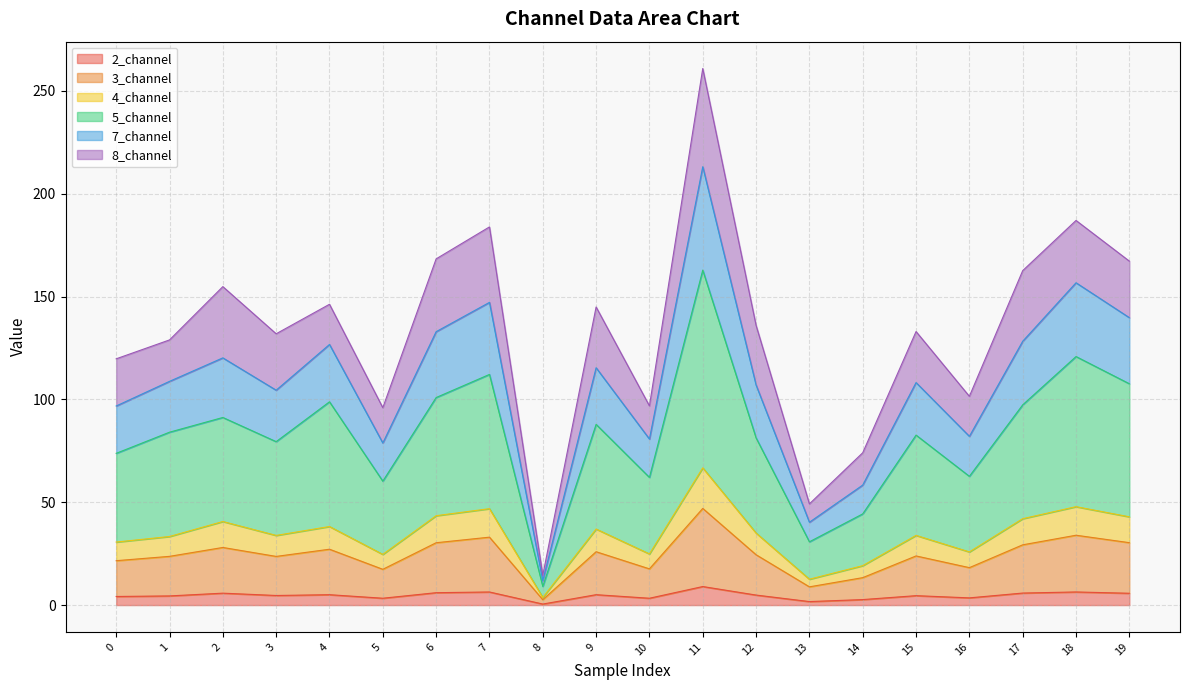

The 2_channel series shows 0.5 at 8. True or false?

True